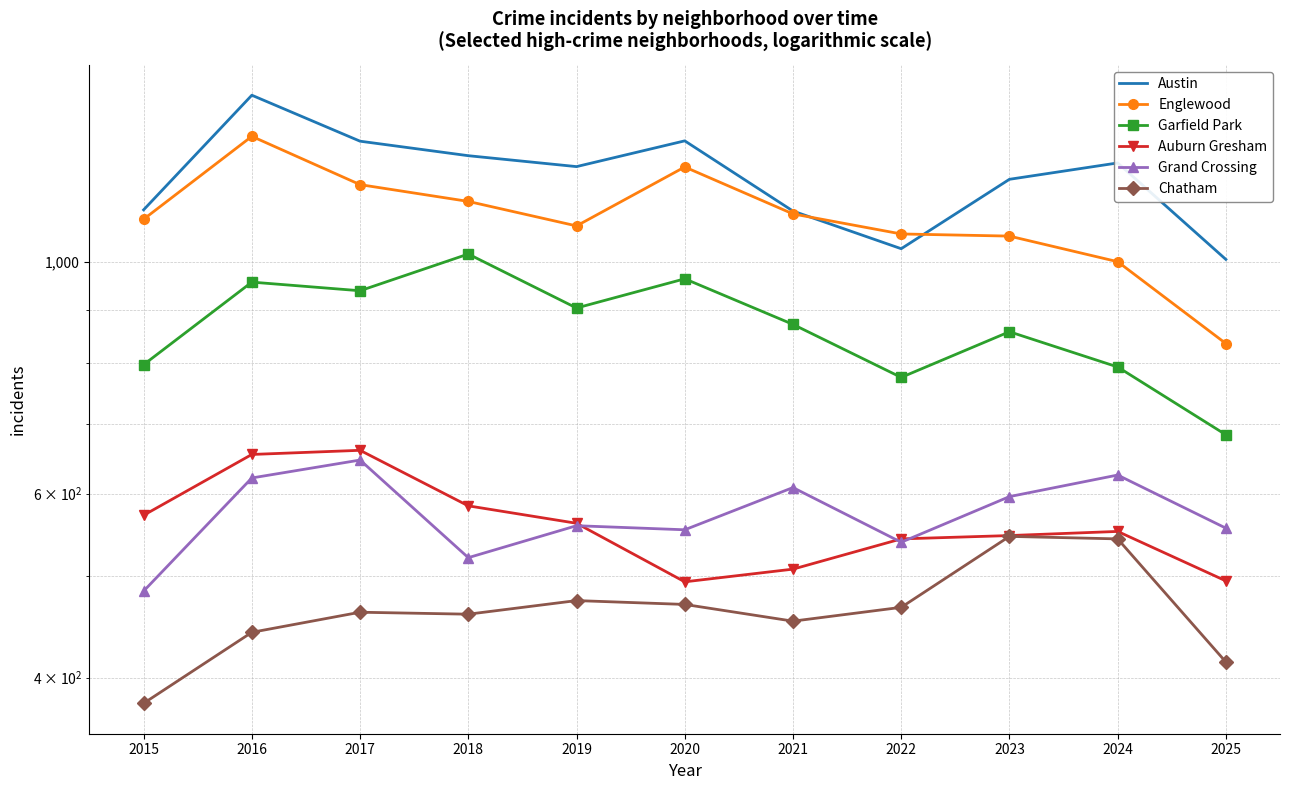

How many interior local valleys does the Austin series have?

2